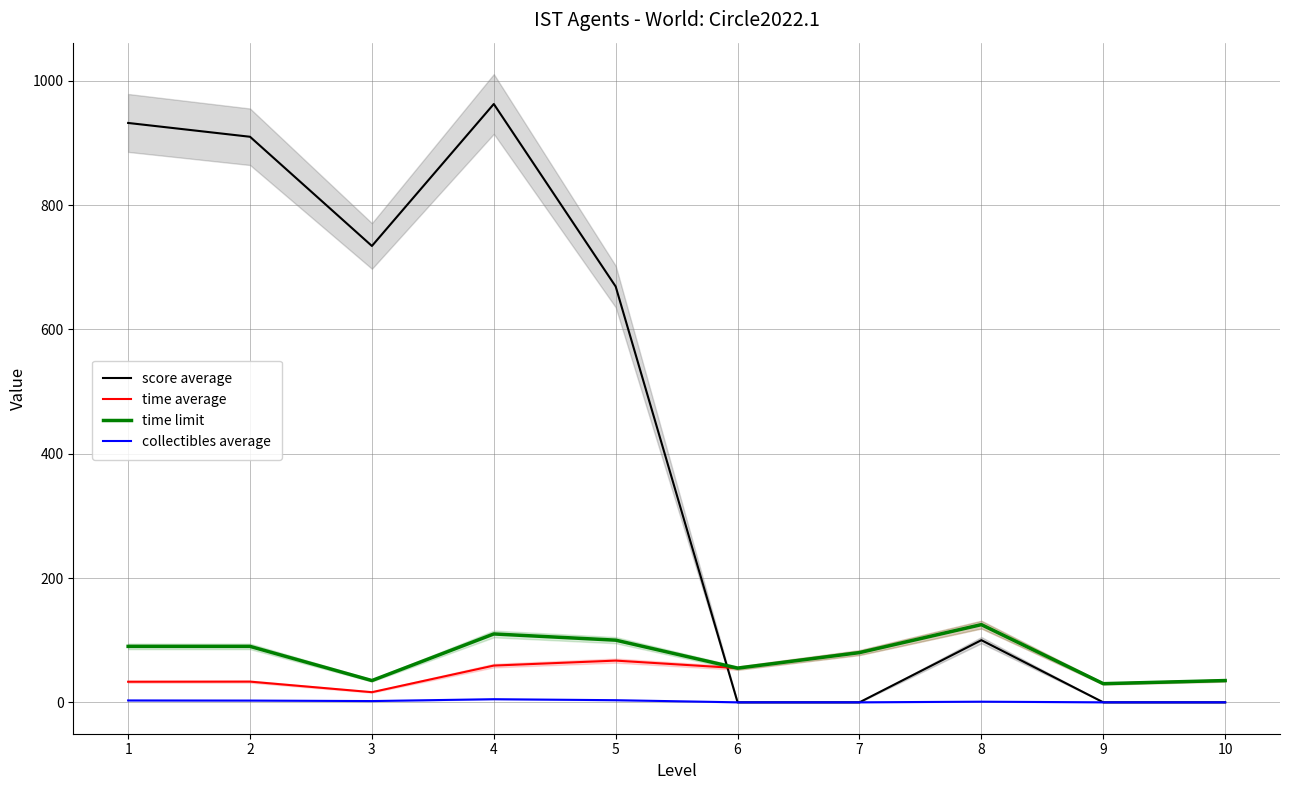

Rank the categories by collectibles average value from lowest to highest.

6, 7, 9, 10, 8, 3, 2, 1, 5, 4